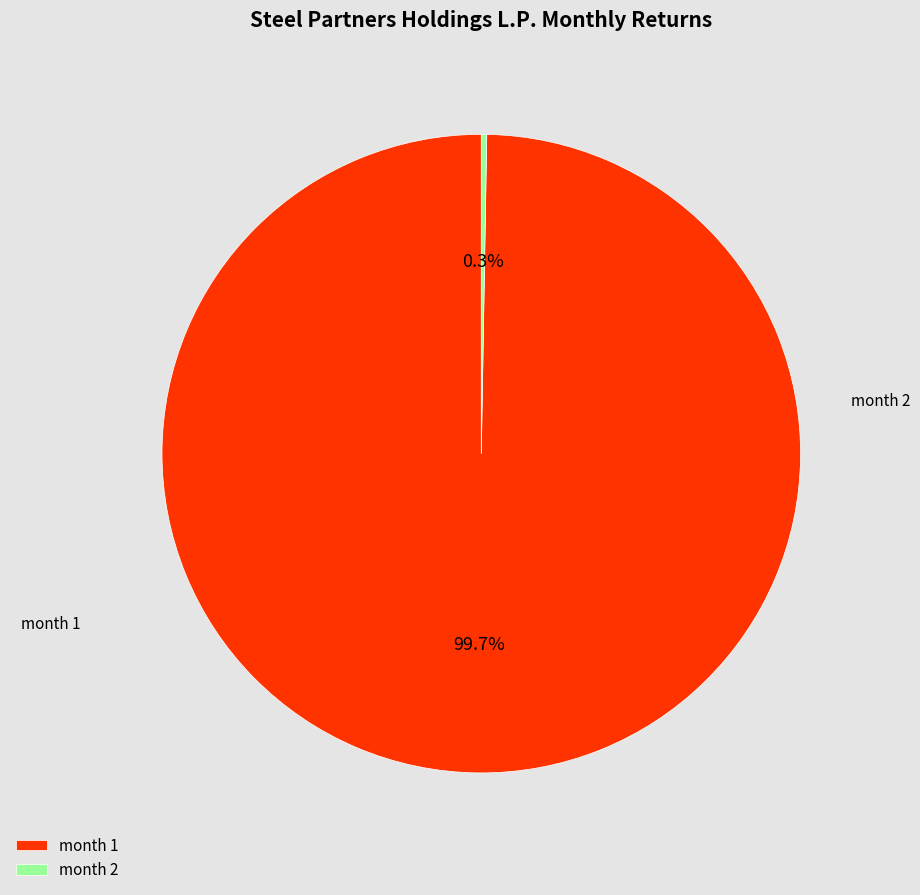

What percentage is NOT represented by month 1?

0.3%